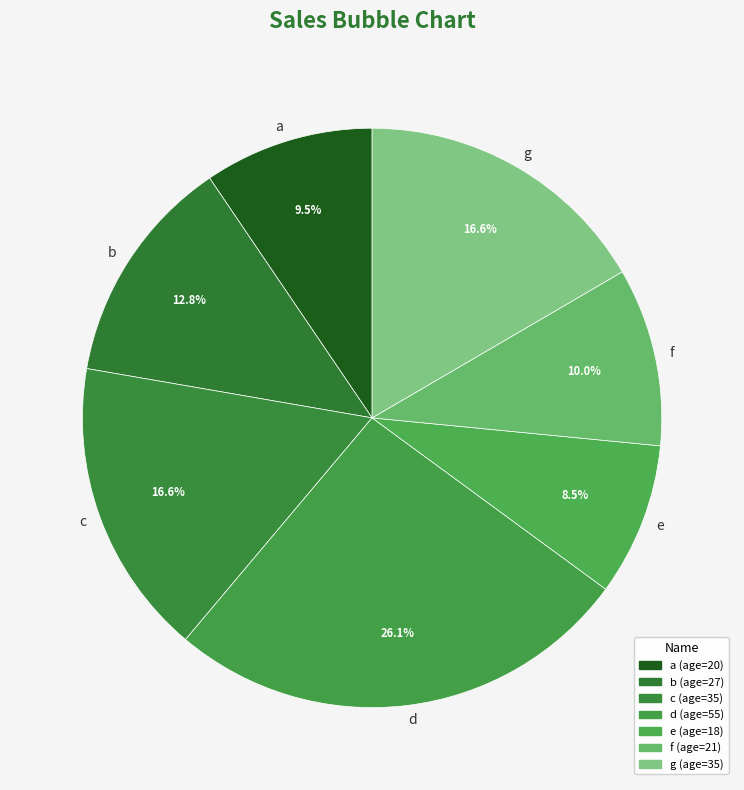

To the nearest percent, what is the difference between the largest and smallest slice percentages?

18%